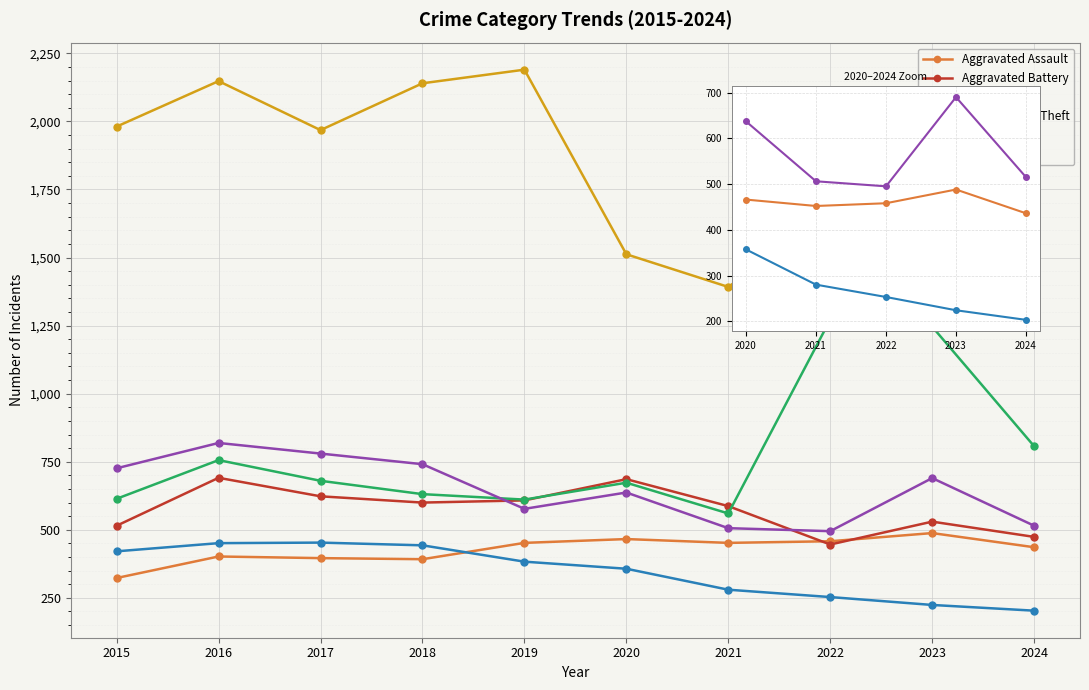

The value of Theft at 2017 is 3277. True or false?

False